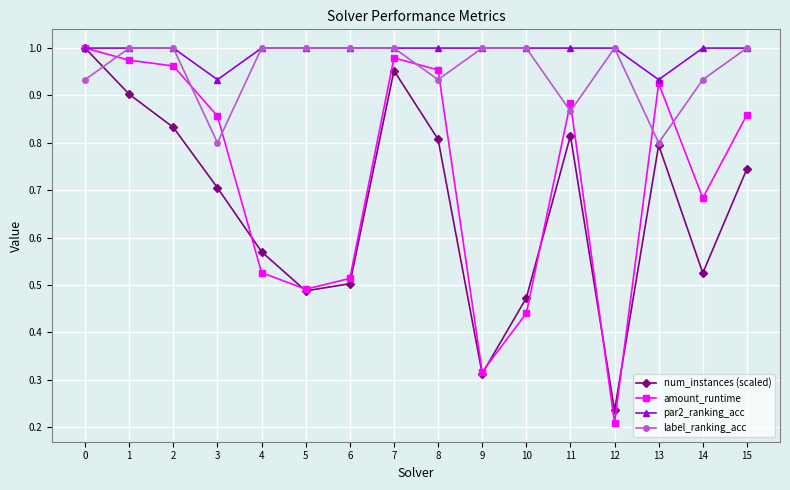

The value of label_ranking_acc at 3 is 0.8. True or false?

True